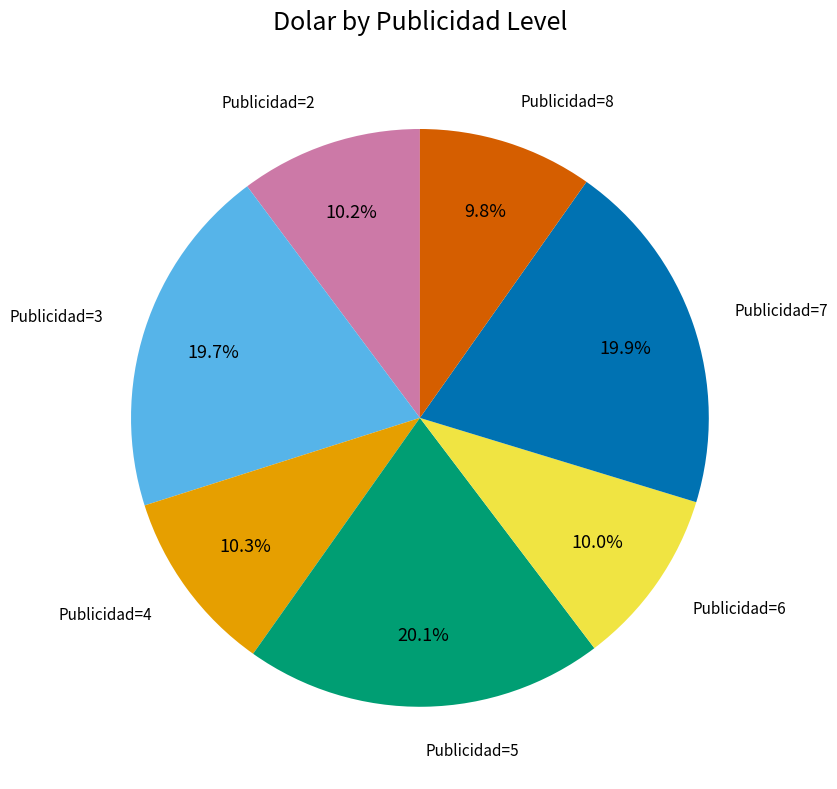

Does any single category account for the majority?

No